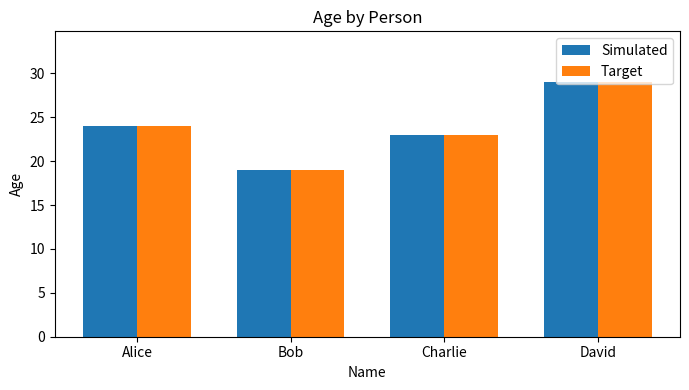

How many data points does each series have?

4